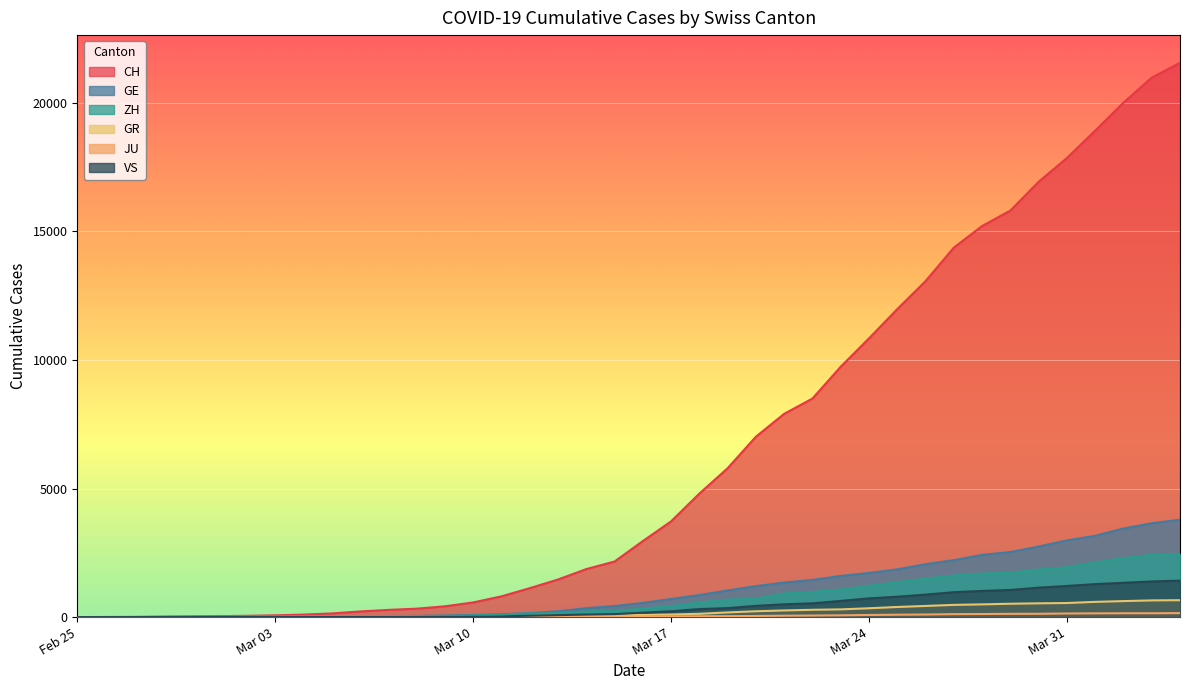

Is the value of GR at 2020-02-29 greater than the value of VS at 2020-03-16?

No